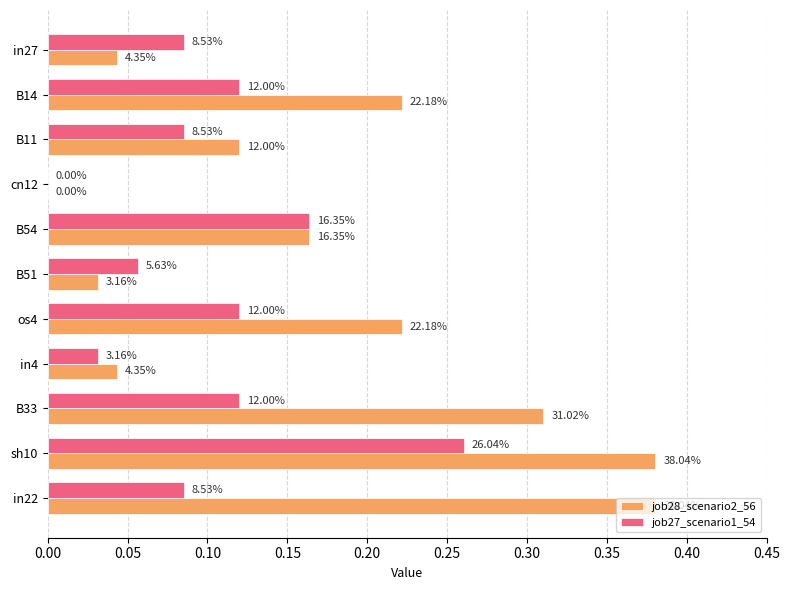

Reading left to right, transcribe all the data shown in this chart.

job28_scenario2_56: 0.0	0.2	0.1	0.0	0.2	0.0	0.2	0.0	0.3	0.4	0.4
job27_scenario1_54: 0.1	0.1	0.1	0.0	0.2	0.1	0.1	0.0	0.1	0.3	0.1